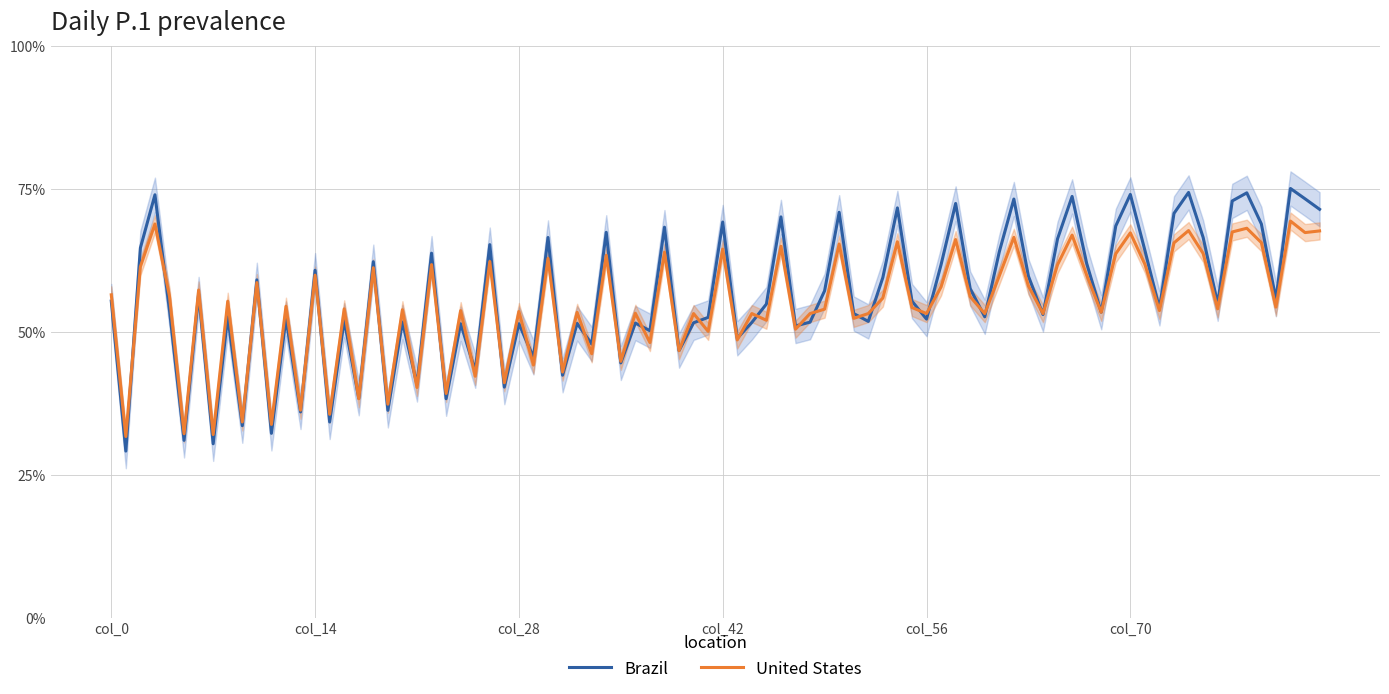

What is the highest value of the United States series?

69.4